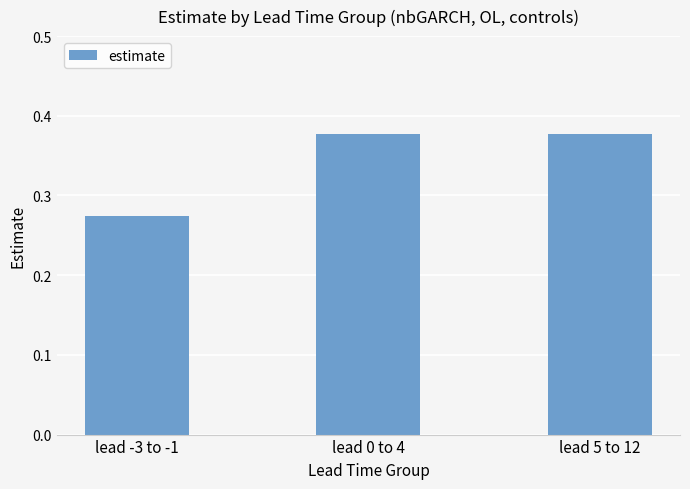

How many data points does each series have?

3